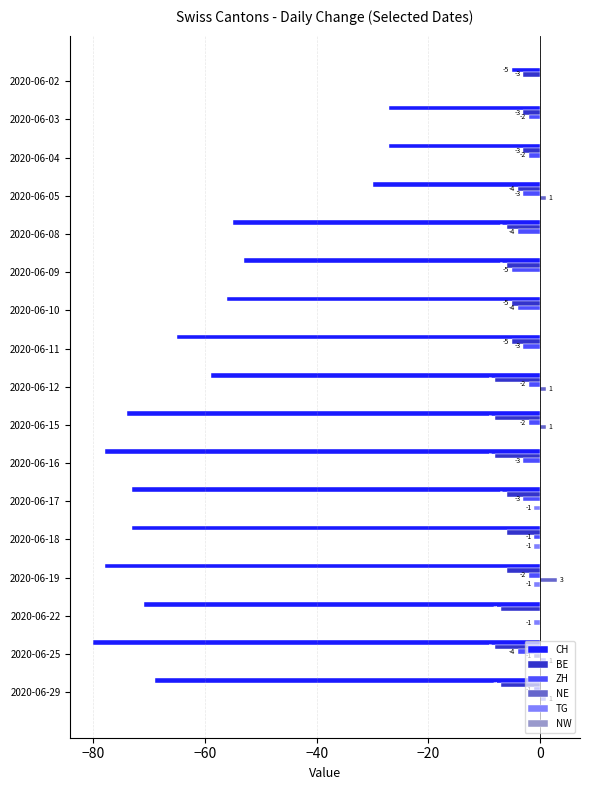

True or false: BE has a value of -9 at 2020-06-09.

False